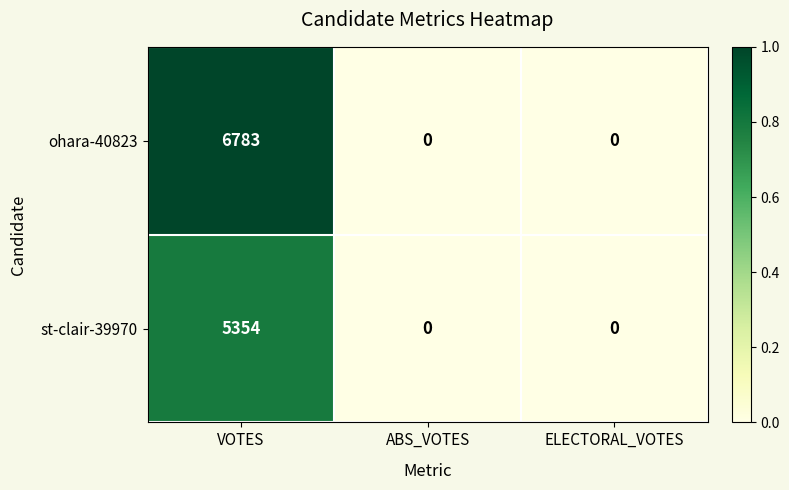

How many values in the ohara-40823 series exceed 0?

1